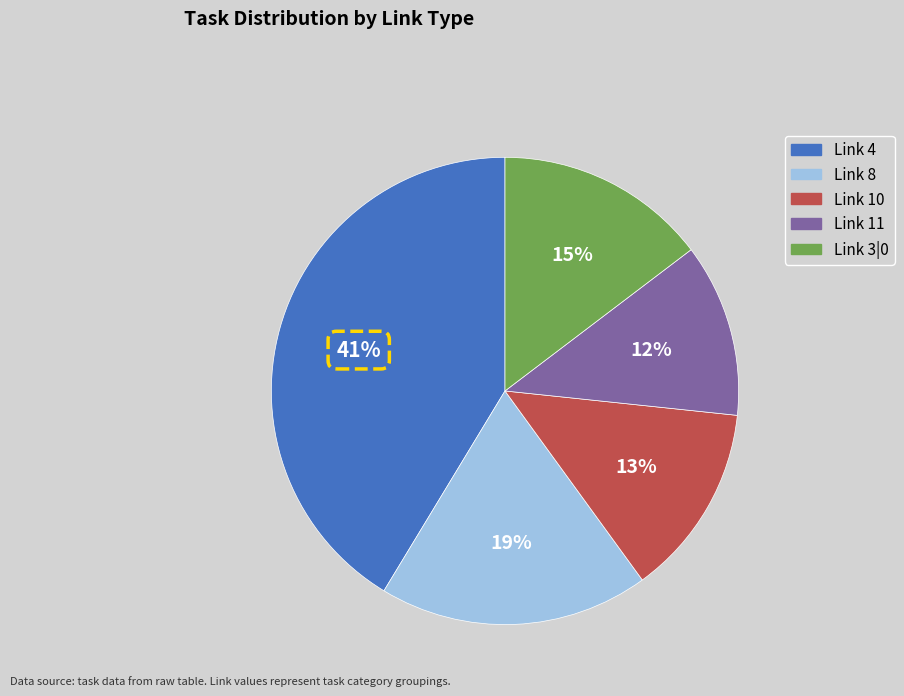

Is there any slice that represents more than half of the pie?

No